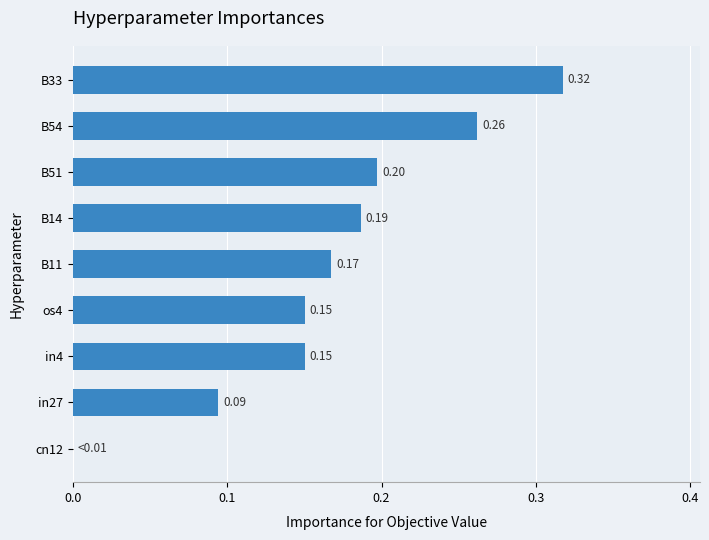

Between B14 and in4, which is larger?

B14